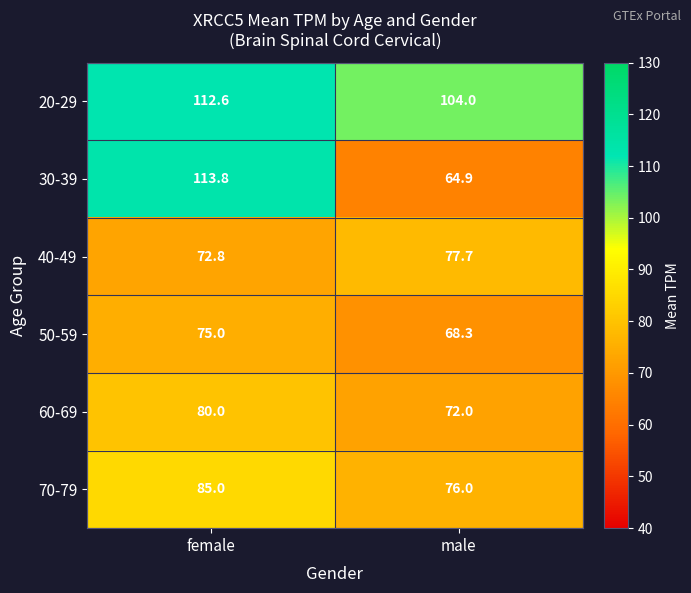

What is the difference between the 70-79 values at female and male?

9.0